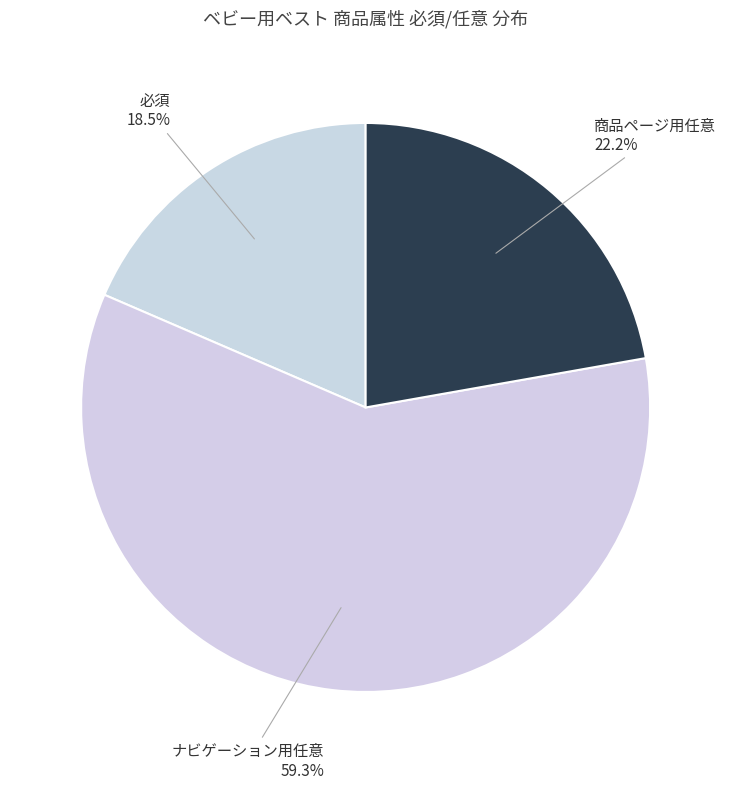

To the nearest percent, what portion does 商品ページ用任意 represent?

22%